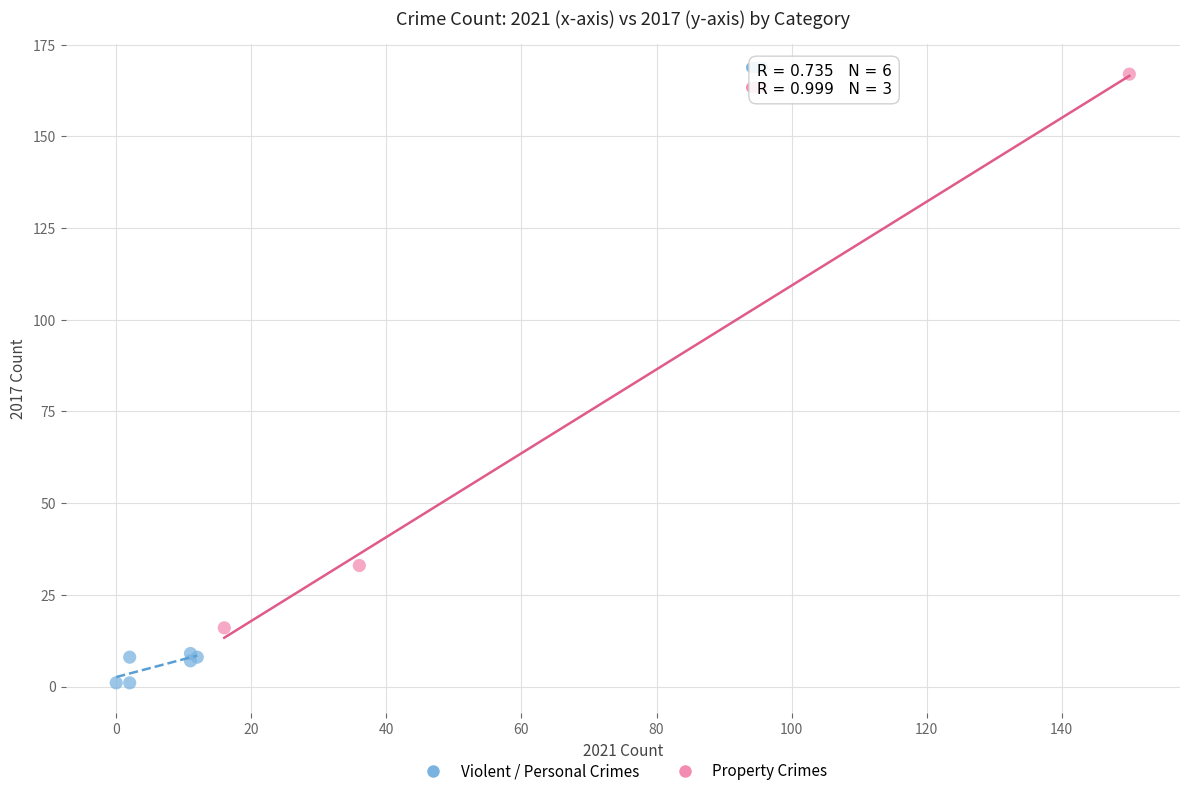

Which series has the widest spread of Y values?

Property Crimes